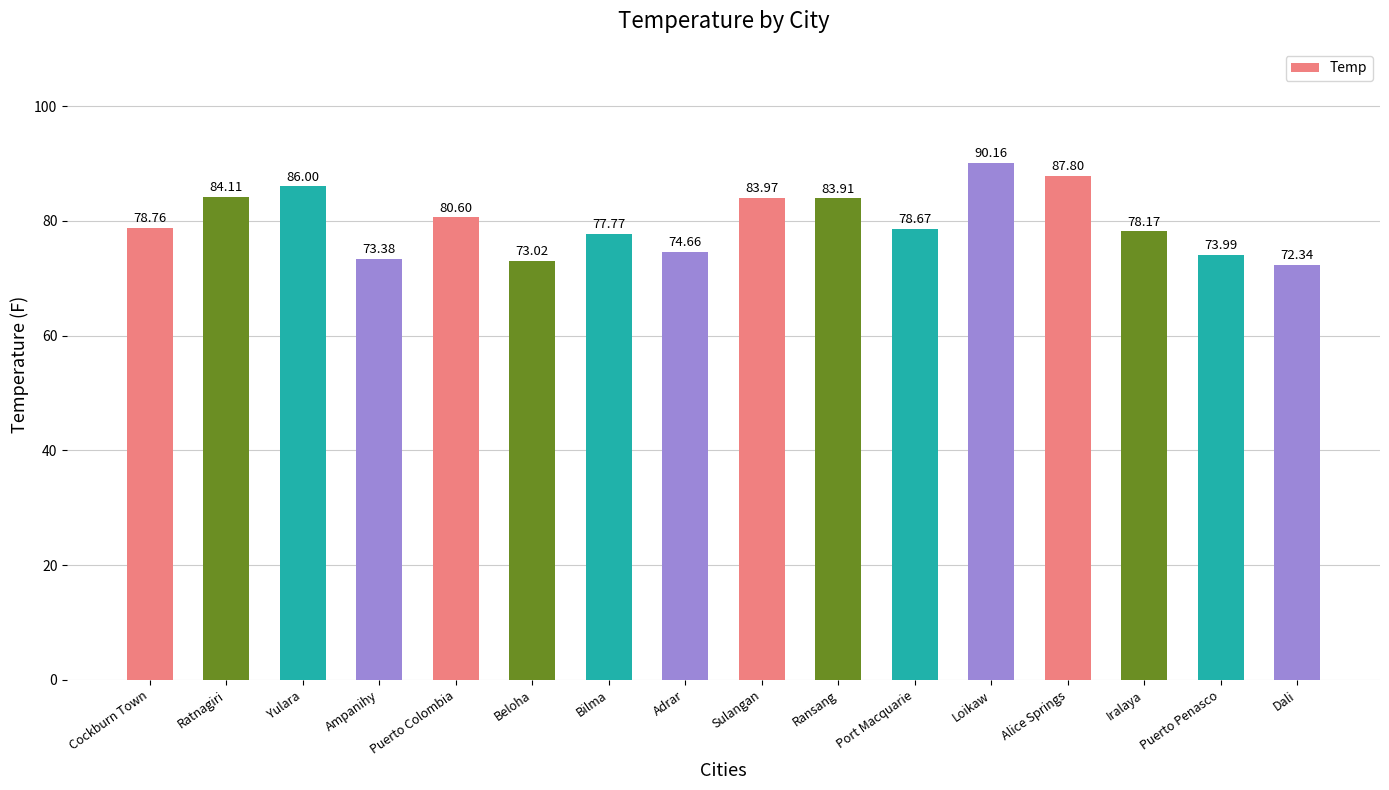

What is the minimum value shown in the chart?

72.3